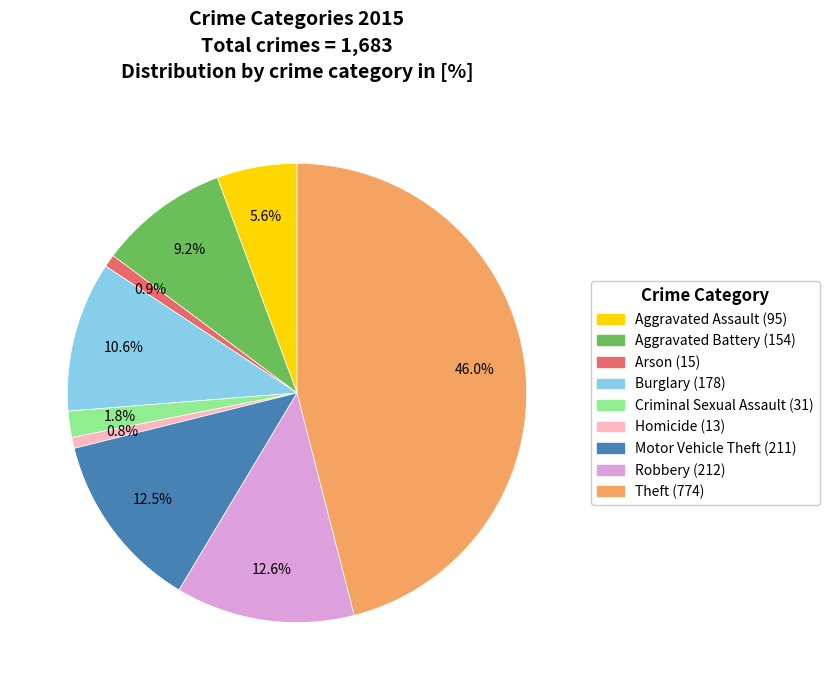

Does Aggravated Battery represent more than half of the total?

No